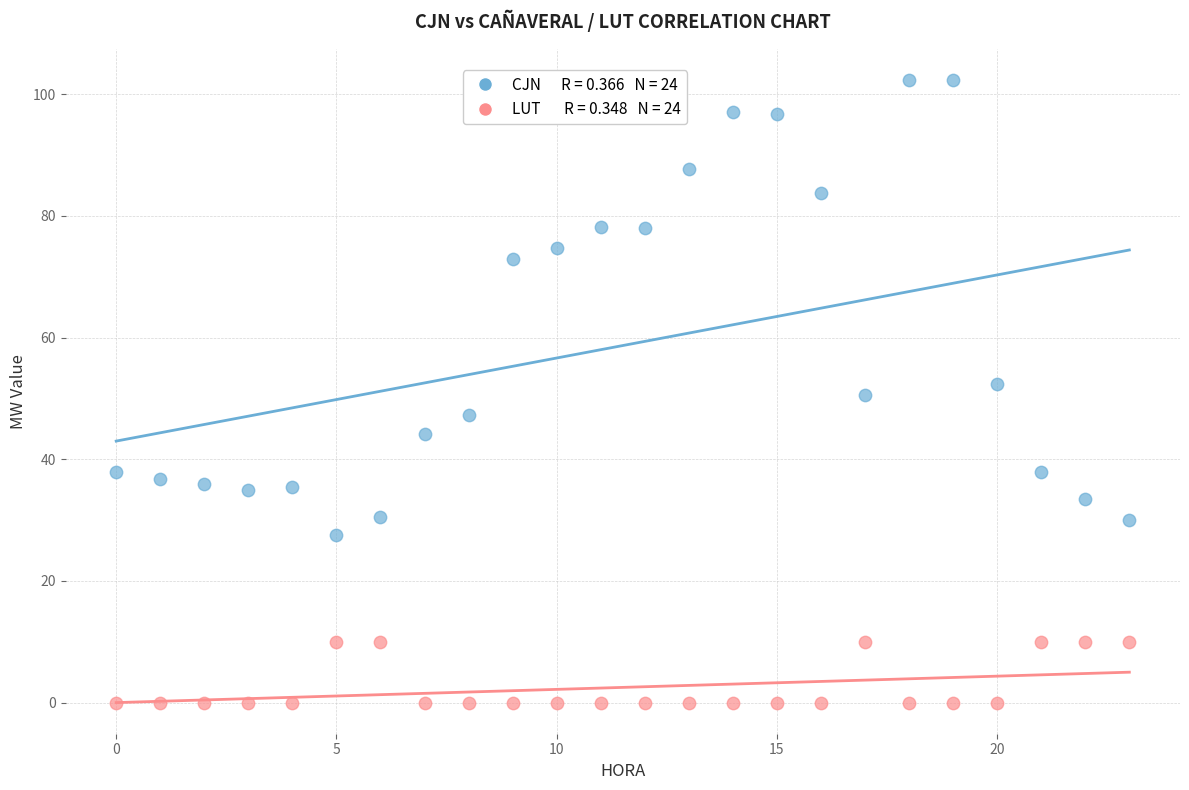

Across all data points, what is the range of Y values (max minus min)?

102.3